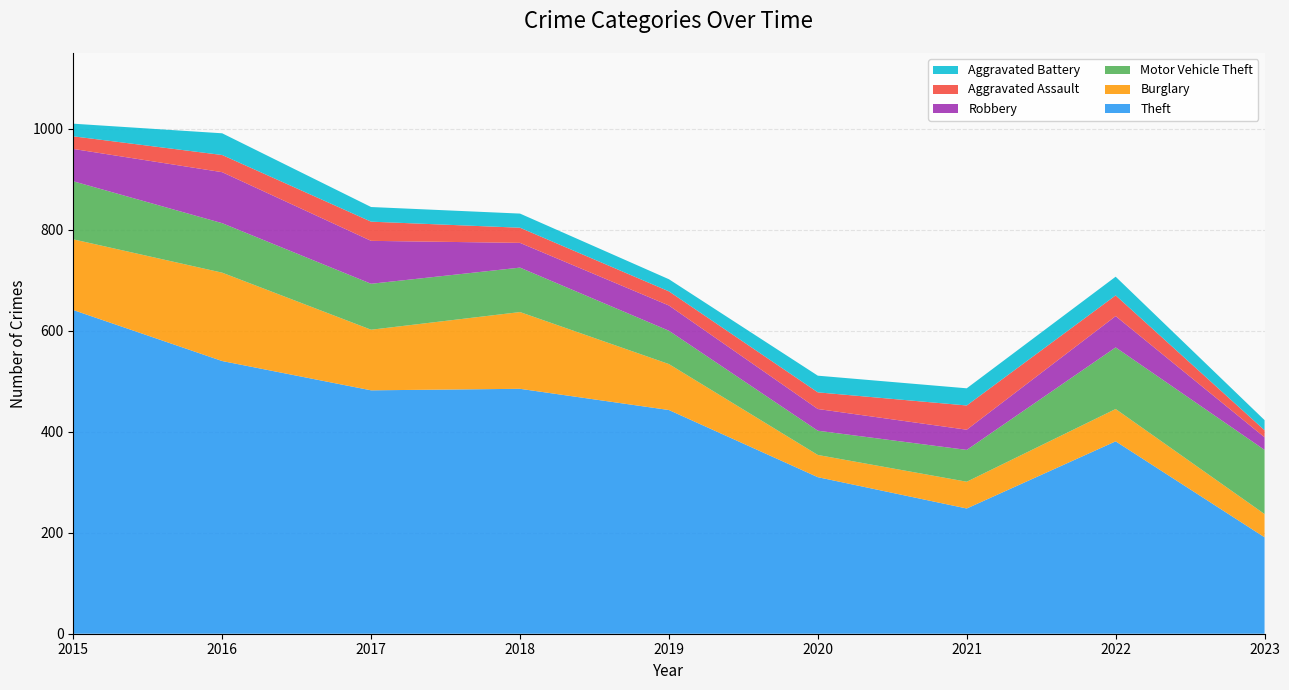

Reading left to right, list all the values displayed in this chart.

Theft: 641	540	482	485	443	310	248	381	191
Burglary: 140	175	120	152	91	44	53	64	46
Motor Vehicle Theft: 115	98	91	88	66	48	63	122	127
Robbery: 64	101	85	49	50	43	40	62	25
Aggravated Assault: 25	34	38	30	28	33	48	41	14
Aggravated Battery: 25	43	29	28	24	33	34	37	20